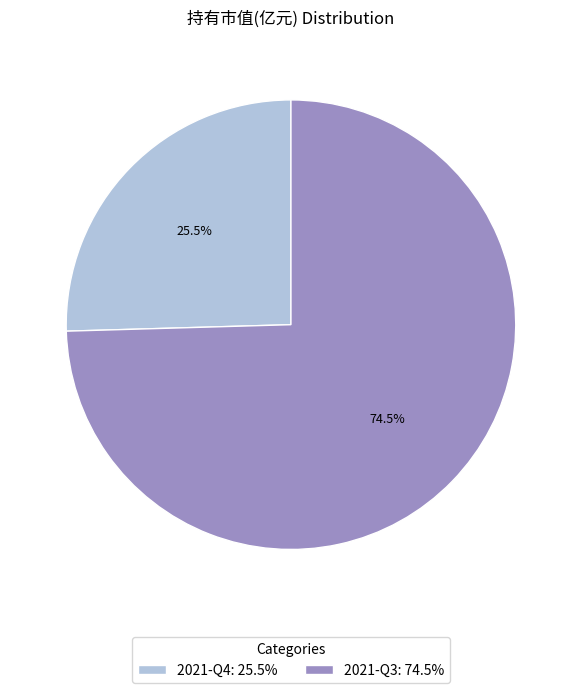

How many segments does this pie chart have?

2